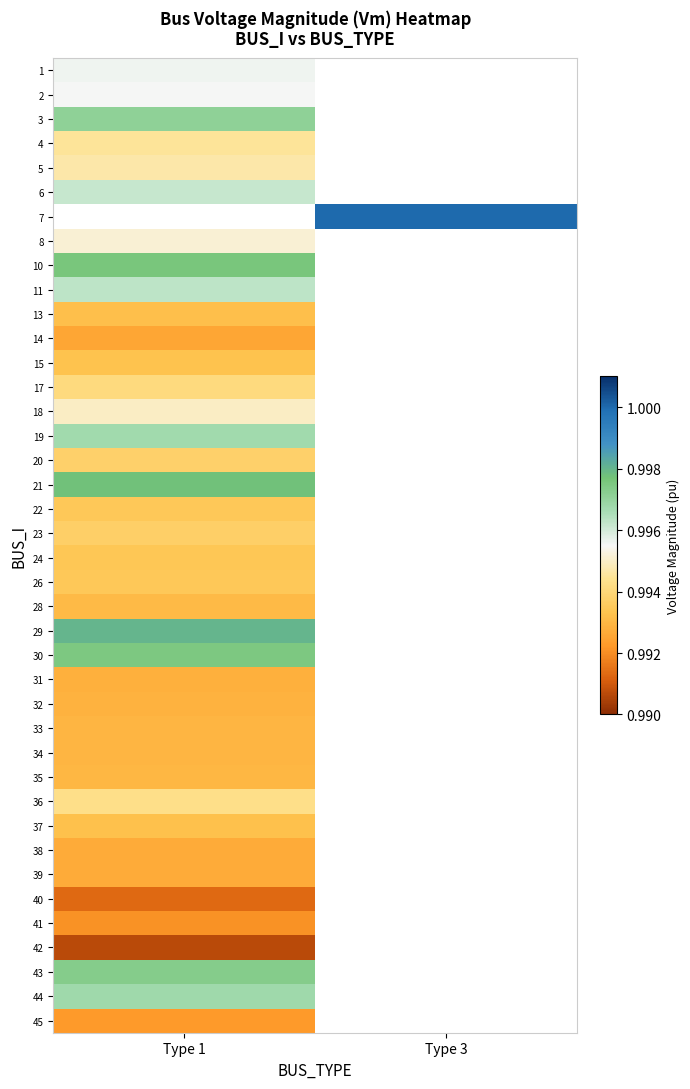

At which label does 10 reach its peak?

Type 1